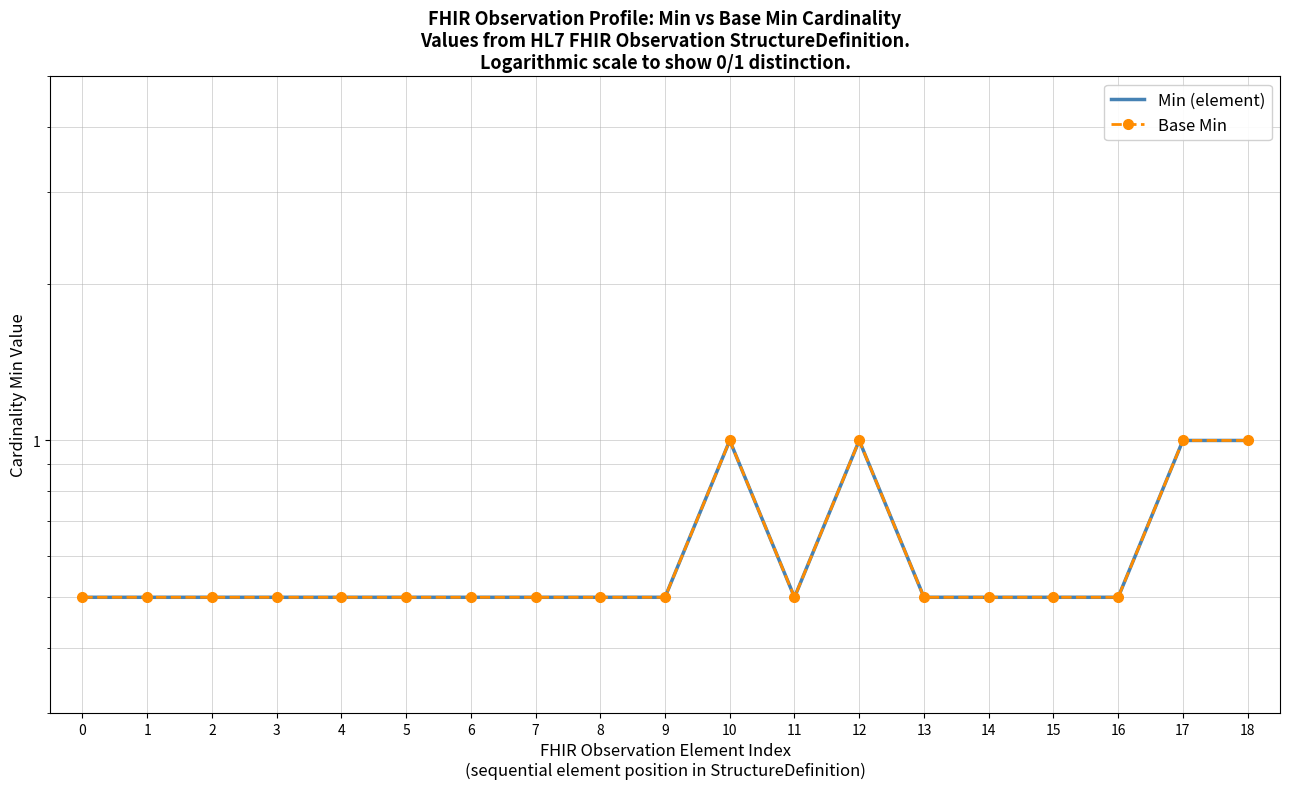

True or false: Min (element) has a value of 0.3 at 6.

False